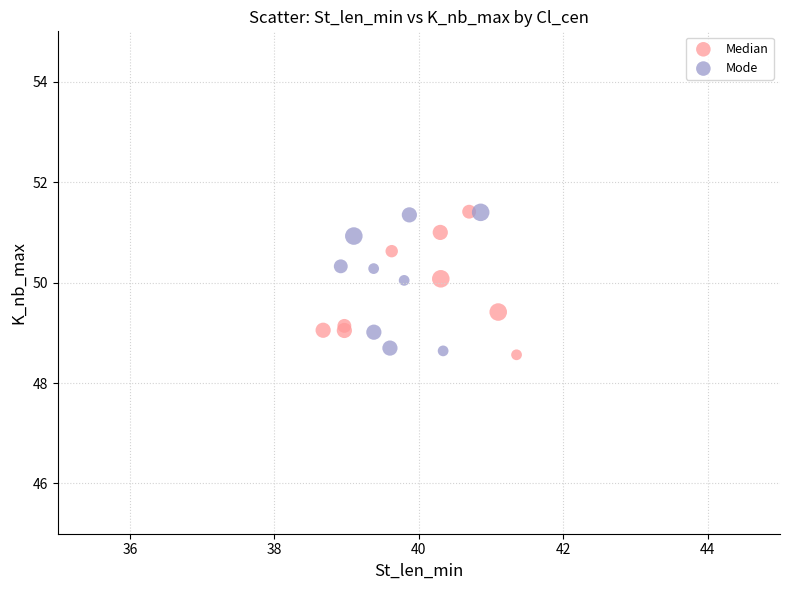

What are all the series names shown in the legend?

Median, Mode